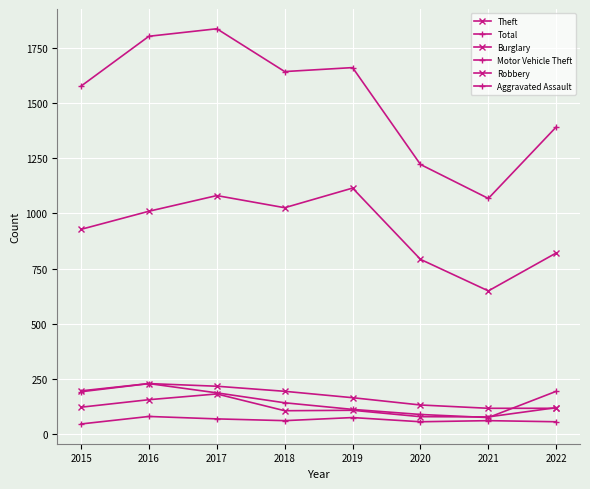

What is the lowest value of the Total series?

1068